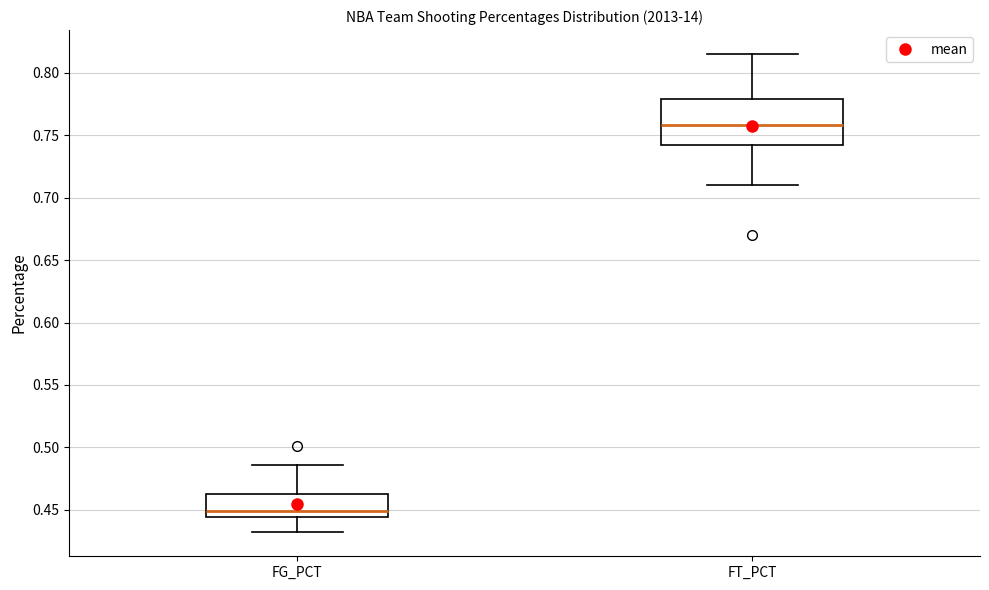

Comparing the boxes themselves (not the whiskers), which one is the tallest?

FT_PCT